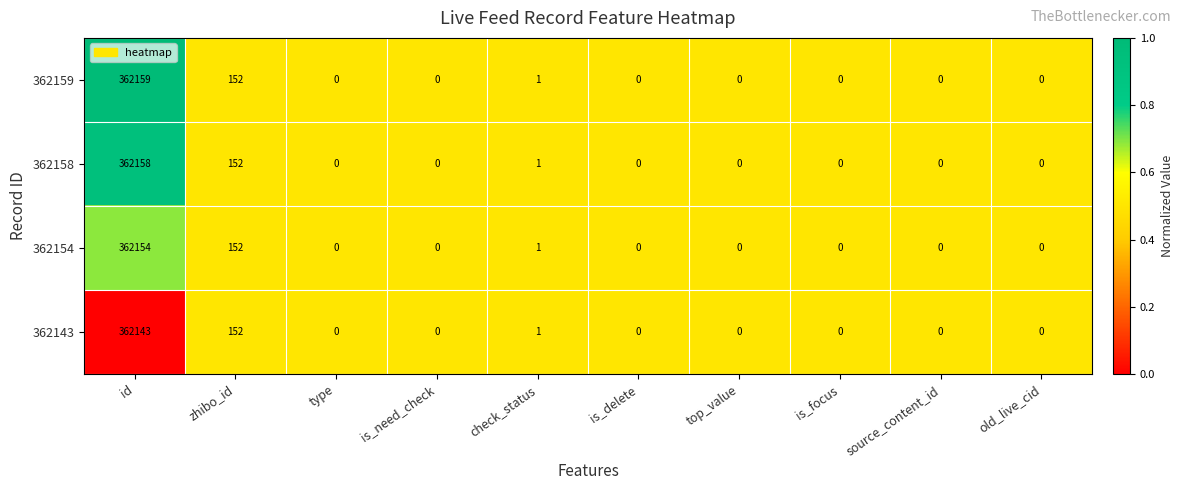

What is the sum of the 362158 values at id and old_live_cid?

362158